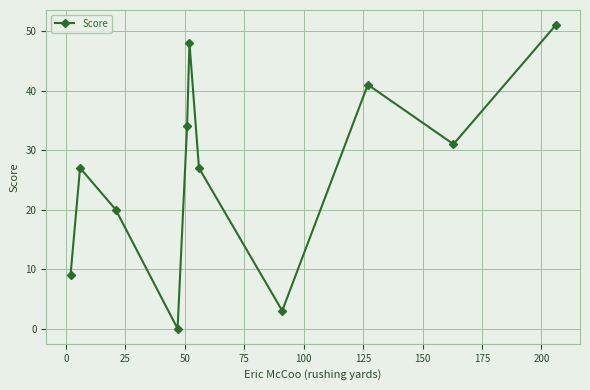

Reading right to left, what are all the values shown in this chart?

51	31	41	3	27	48	34	0	20	27	9